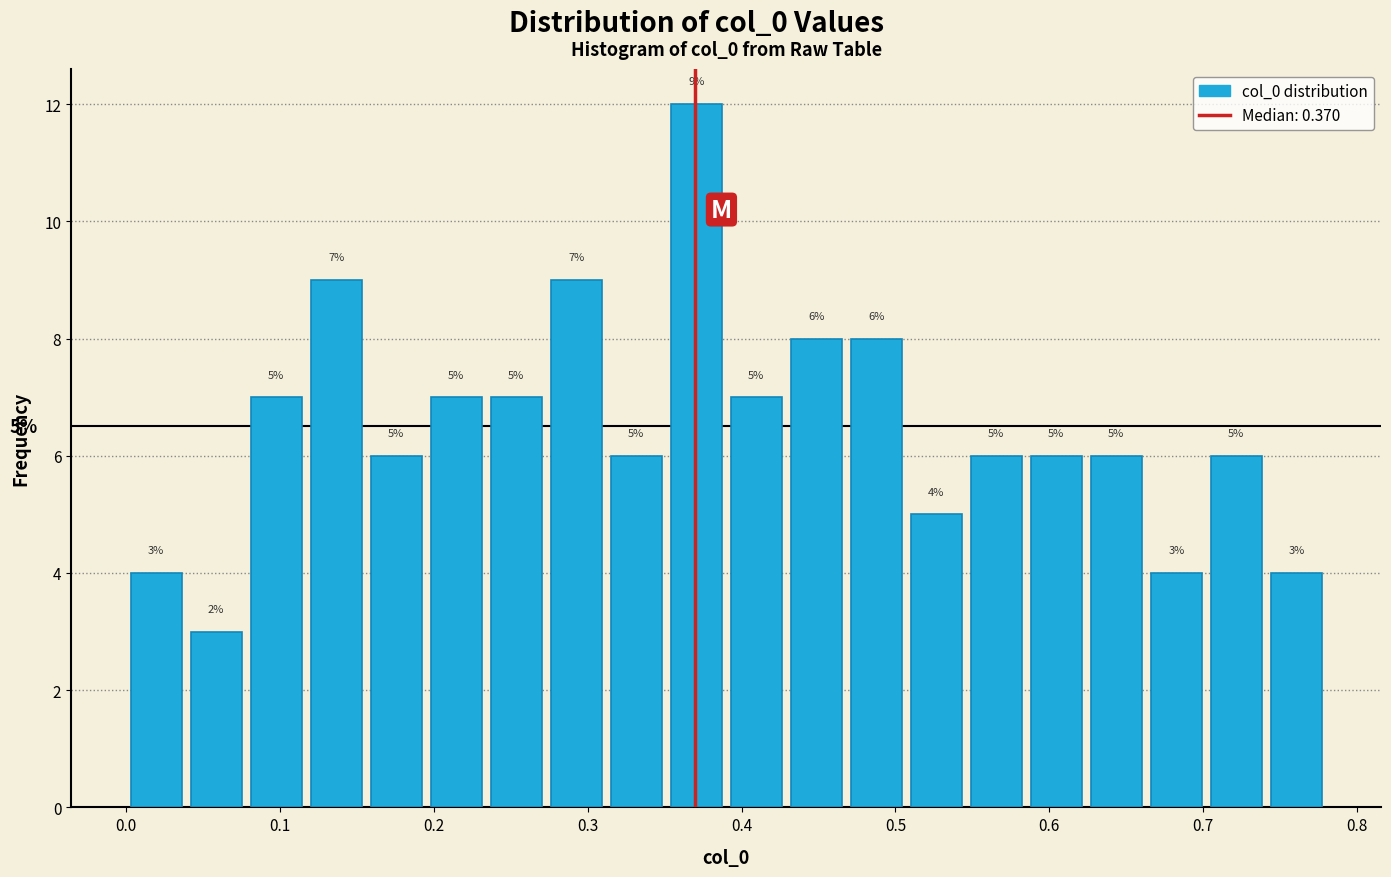

Around what value on the x-axis is the tallest bar? Give the approximate position of its centre, as read against the axis.

0.37